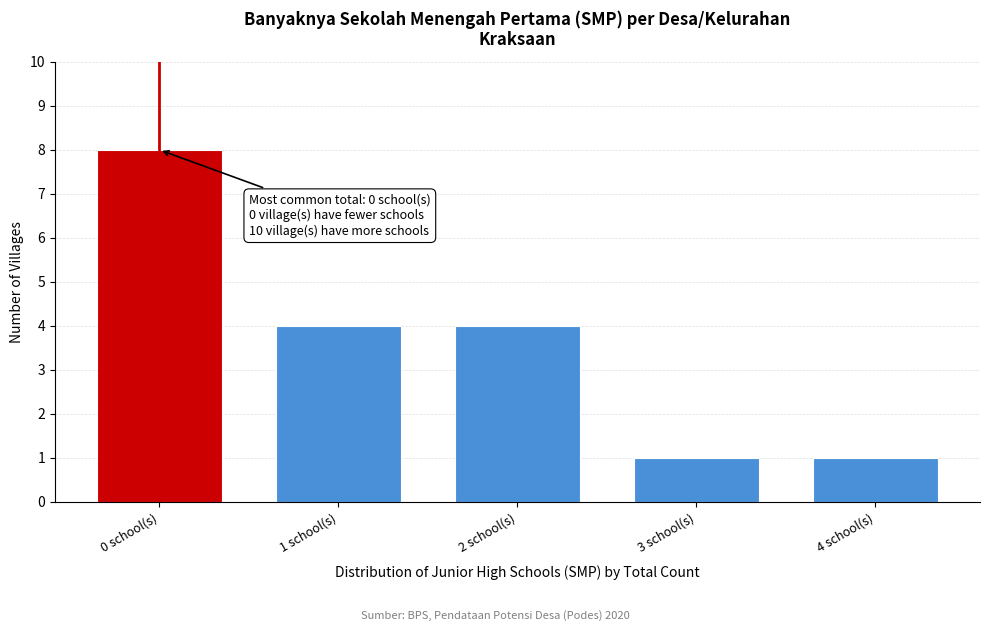

Reading left to right, what are all the values shown in this chart?

8	4	4	1	1